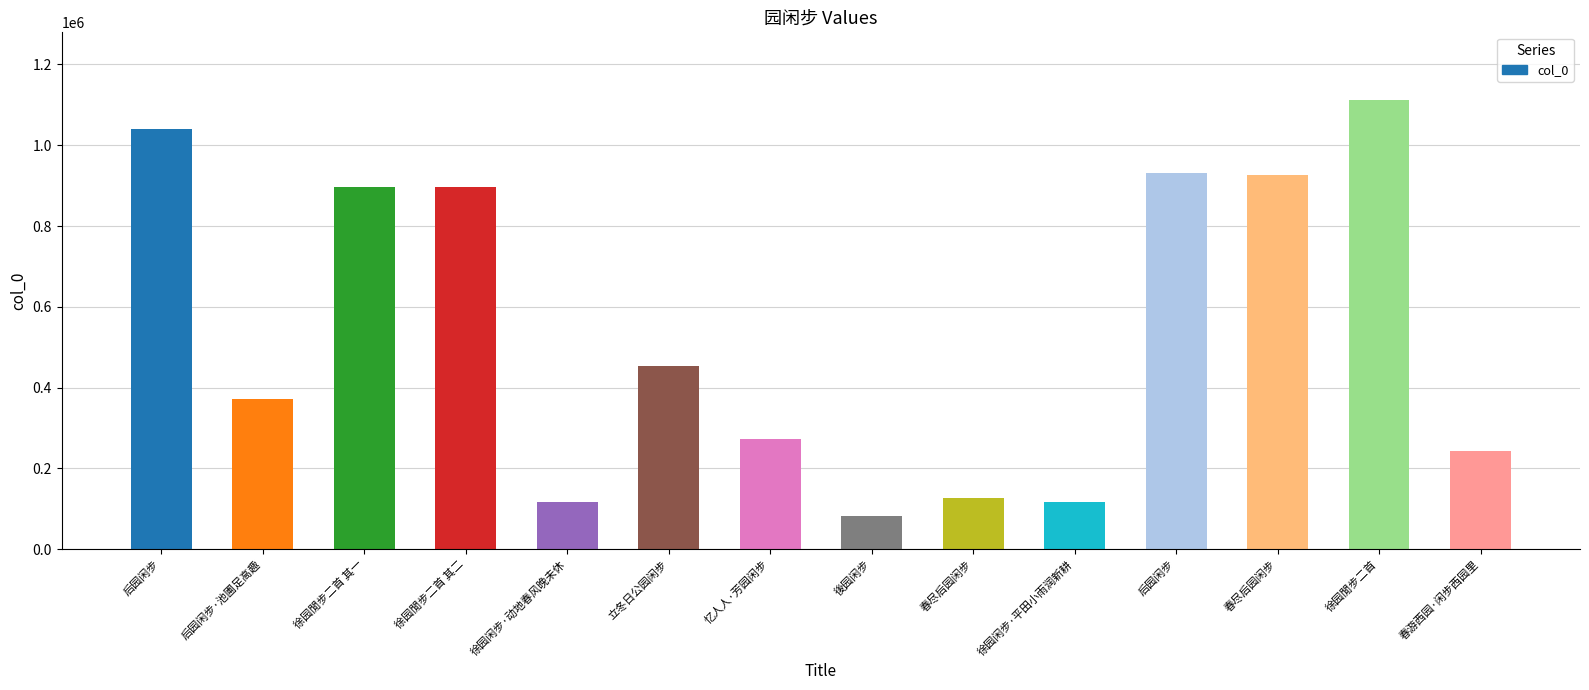

How many data points does each series have?

14